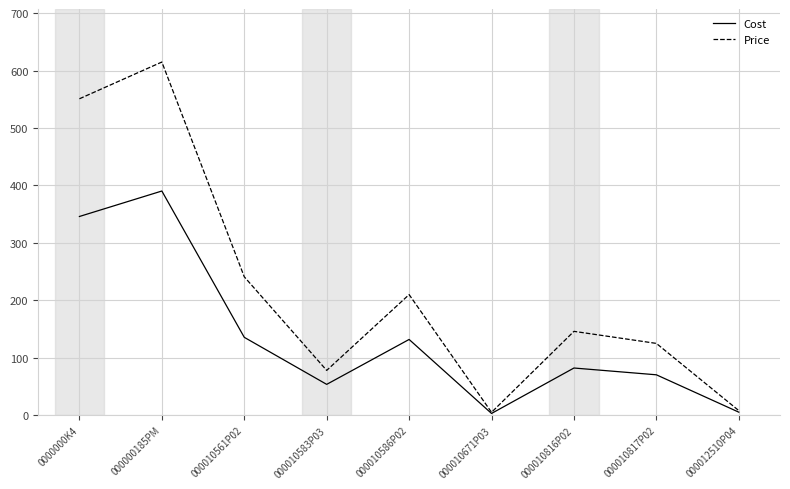

What is the average value of the Price series?

219.9